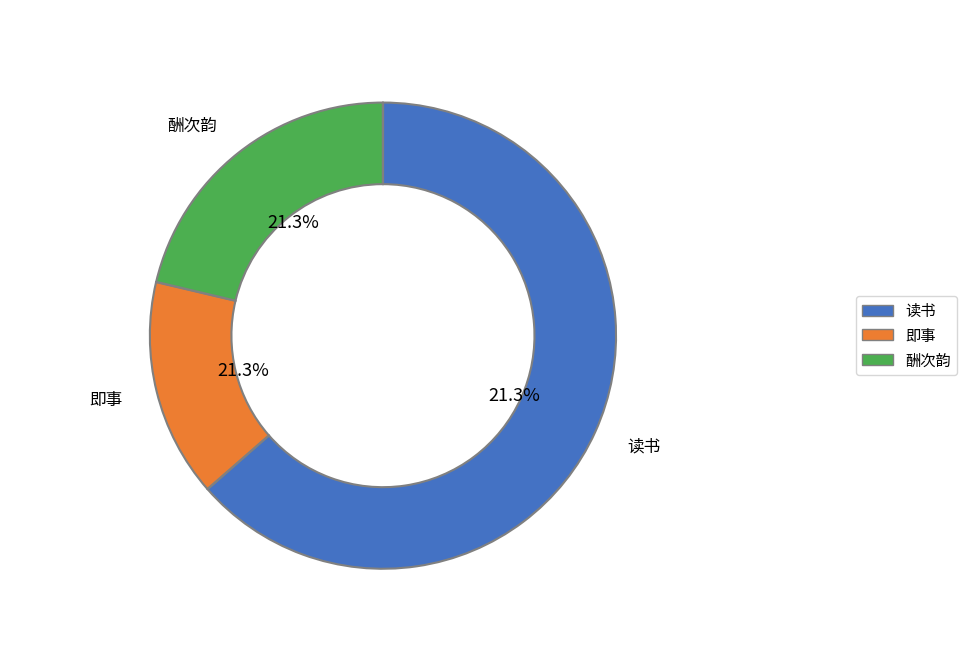

To the nearest percent, what is the difference between the largest and smallest slice percentages?

48%